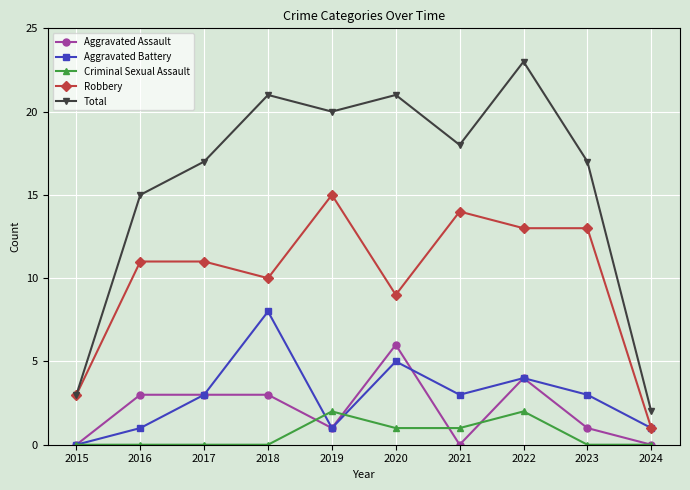

What is the value of the Aggravated Battery point at the 5th from the left?

1